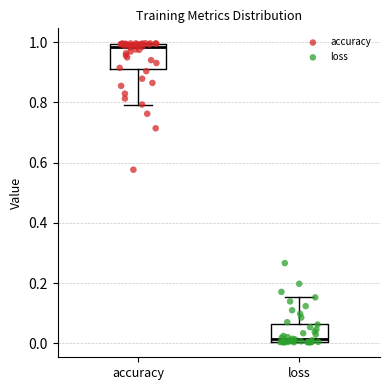

Which box's median line is the highest?

accuracy